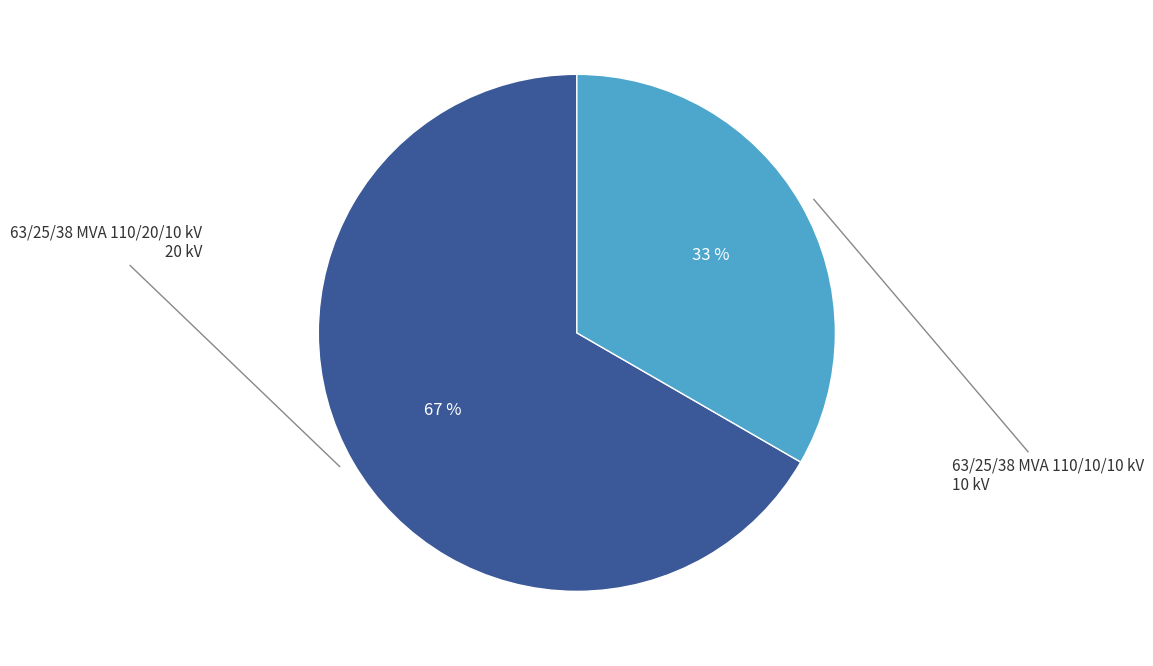

Does any single category account for the majority?

Yes